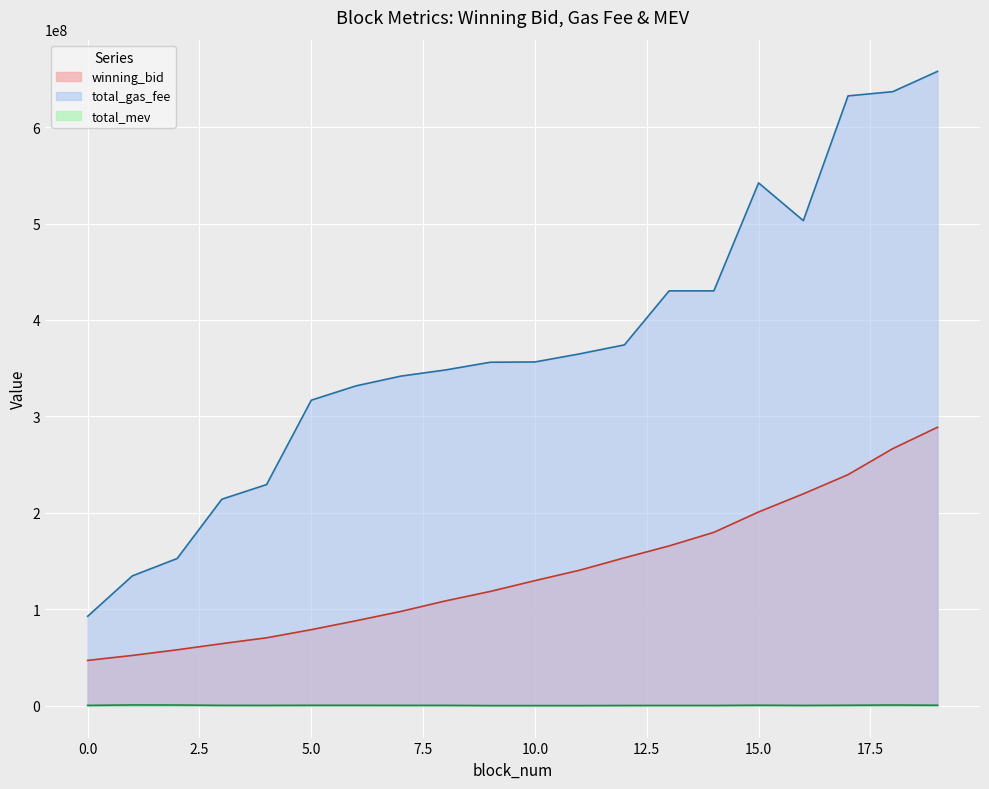

True or false: winning_bid and total_gas_fee intersect in this chart.

False